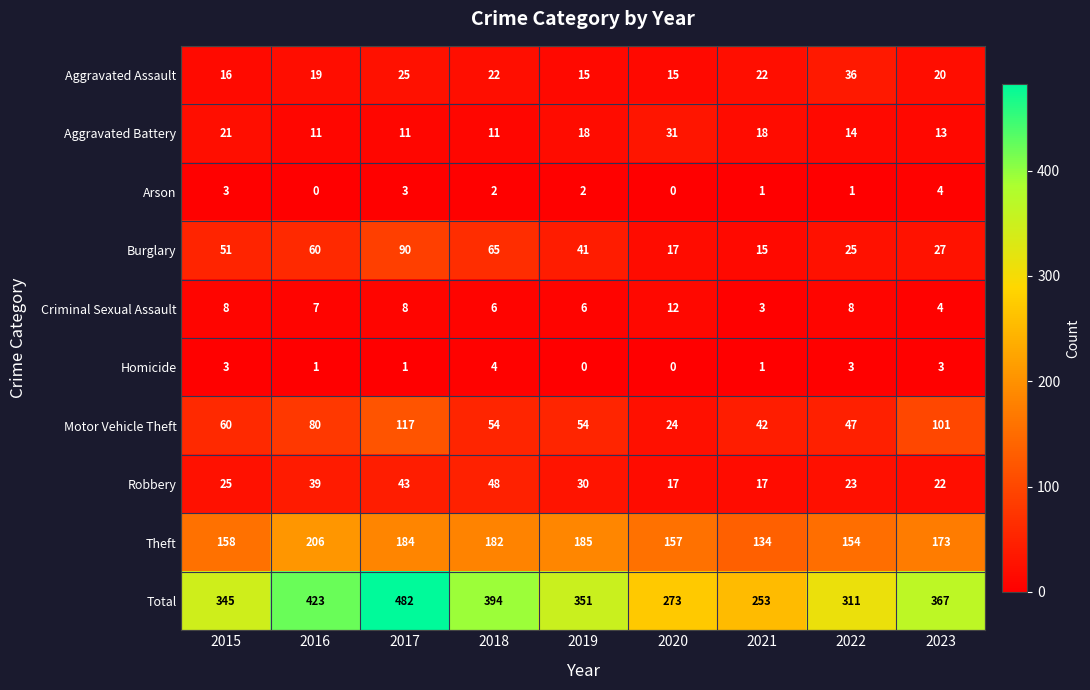

Where does the Motor Vehicle Theft series first go above 54?

2015